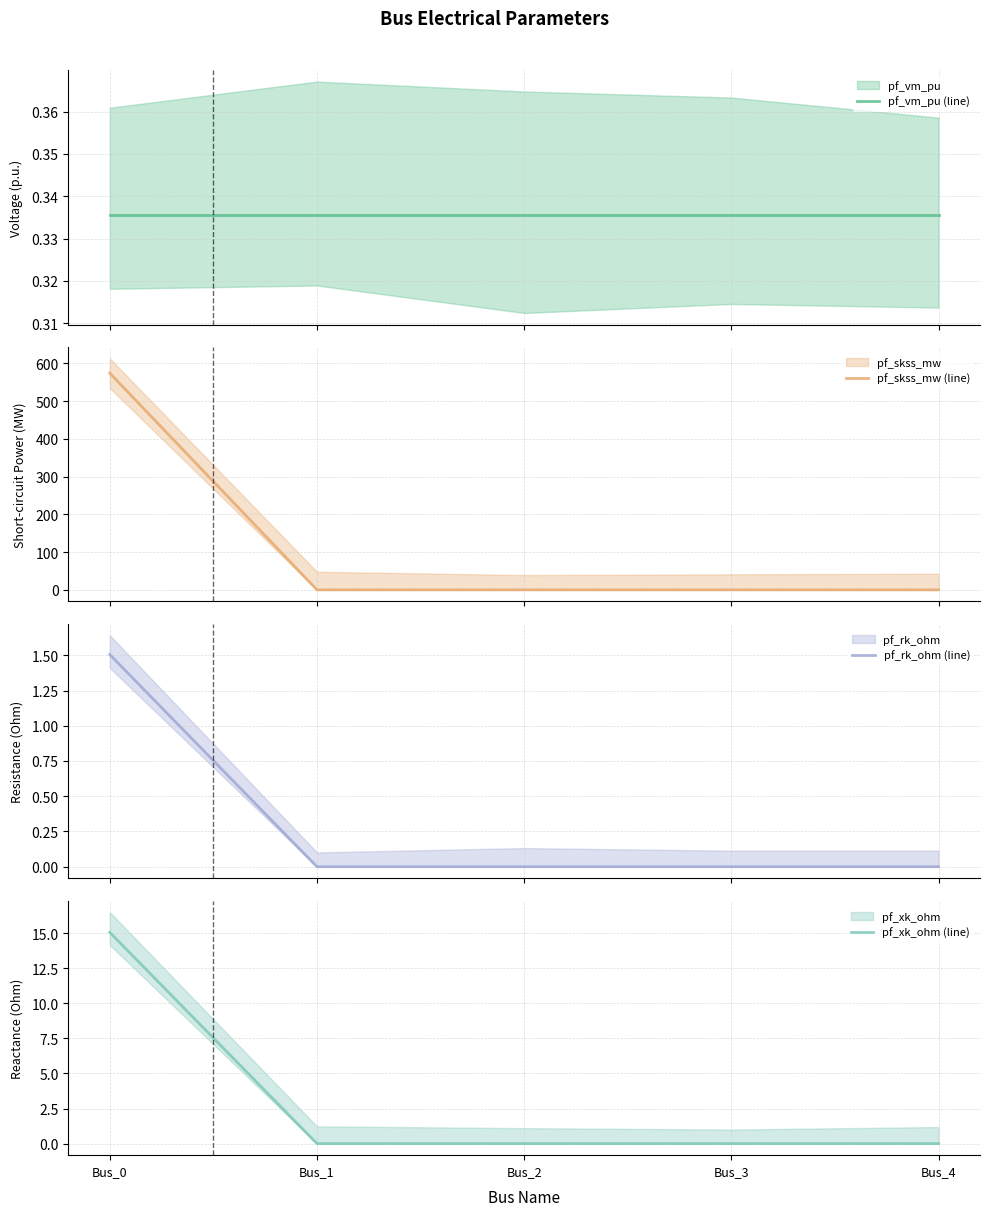

Is it true that pf_rk_ohm (line) equals 1.5 at Bus_0?

True